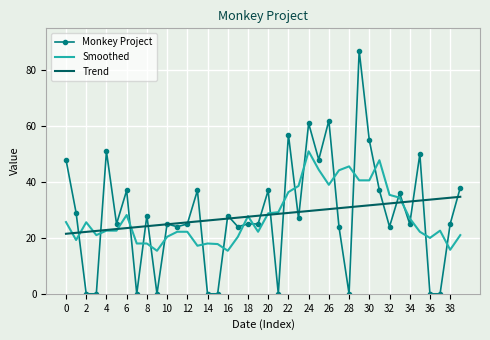

True or false: Monkey Project and Smoothed cross at least once.

True